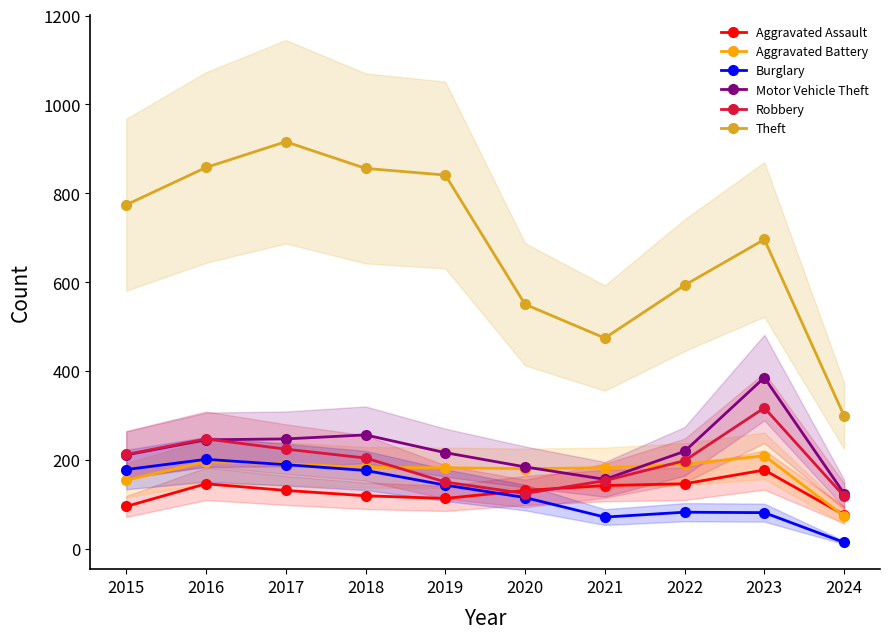

Is this an area chart (filled region under the line)?

No